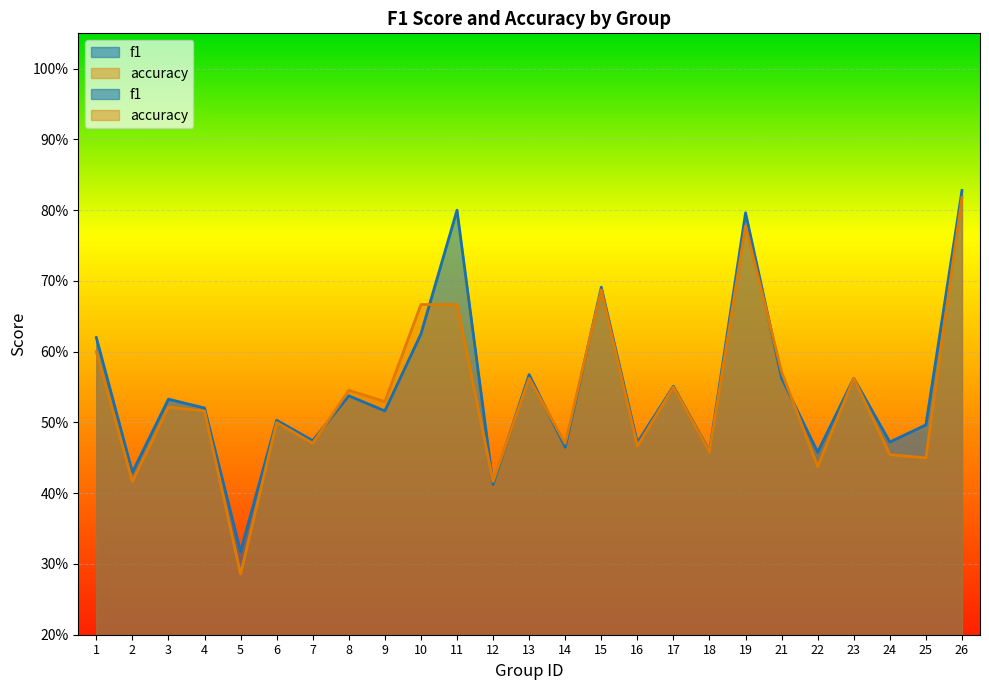

How many categories are shown in the chart?

25